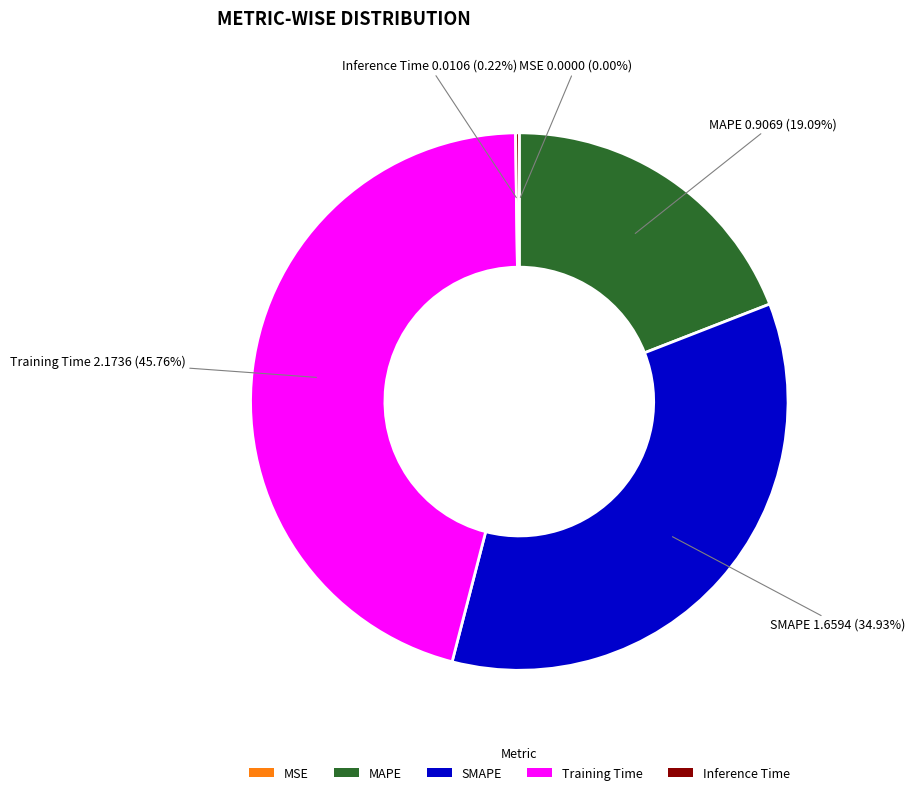

What is the ratio of the value at Training Time to the value at SMAPE?

1.3